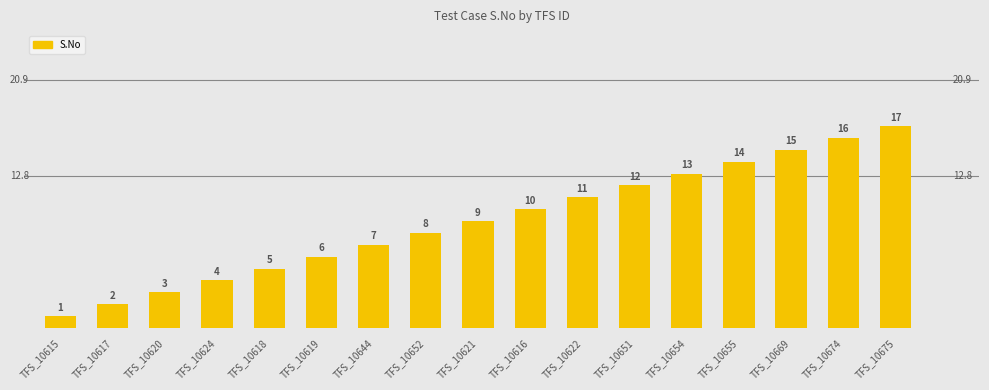

Count the number of categories in the chart.

17